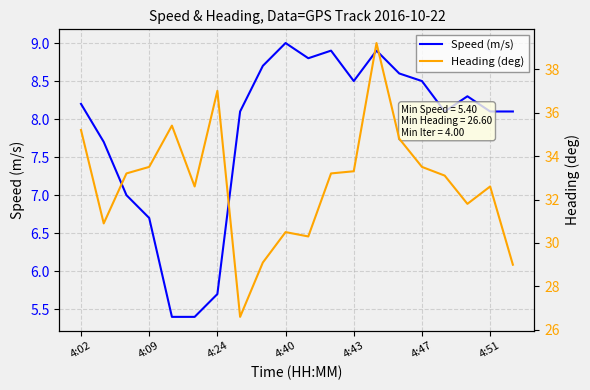

At which category is the sum across all series the highest?

13